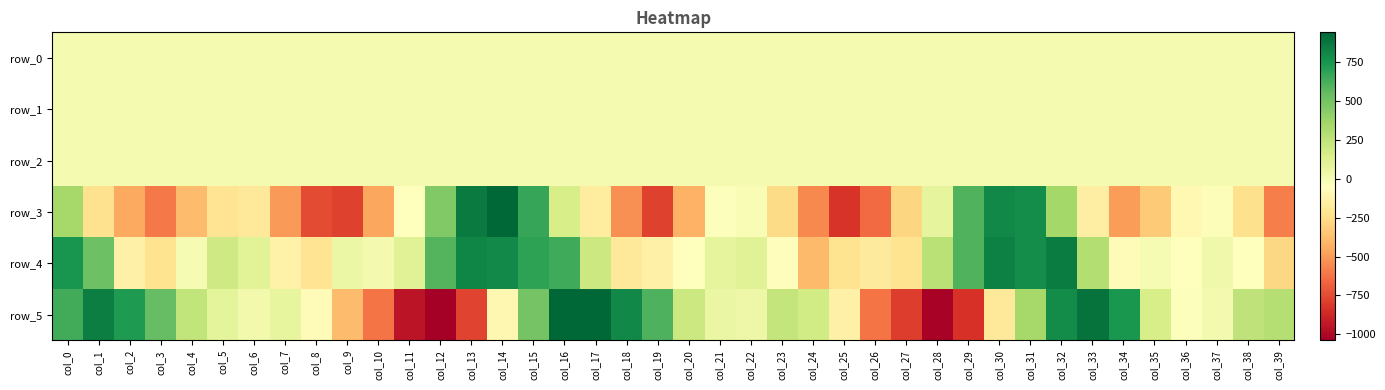

List the series in order of their peak value, lowest first.

row_1, row_0, row_2, row_4, row_5, row_3